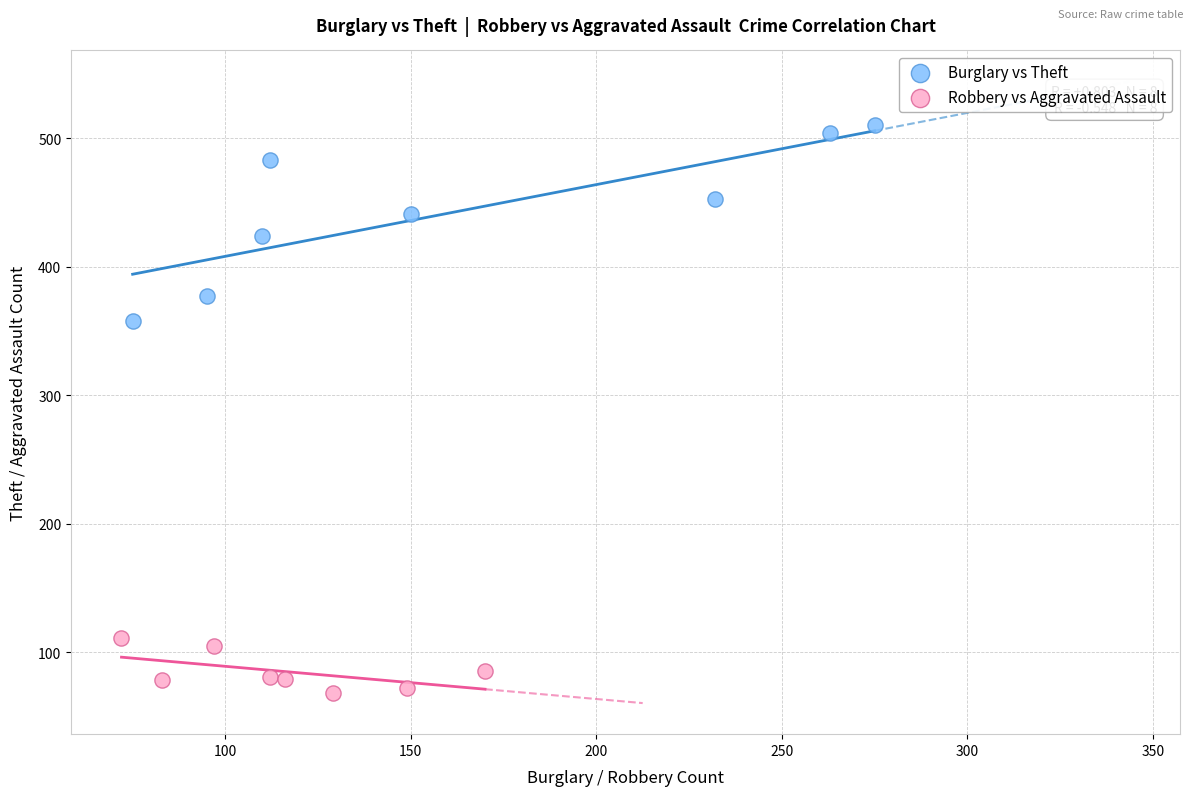

Which series reaches the minimum Y coordinate?

Robbery vs Aggravated Assault